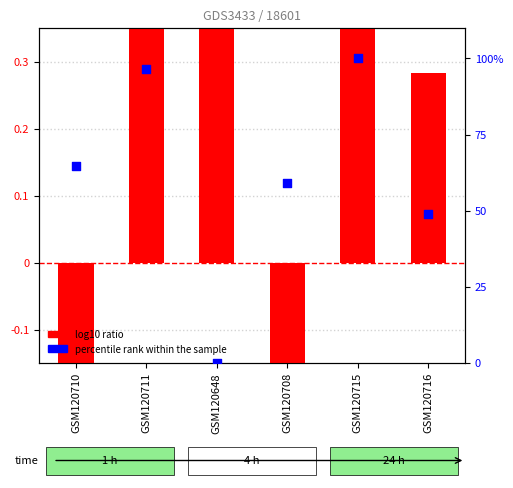

Which series contains the lowest Y value?

log10 ratio